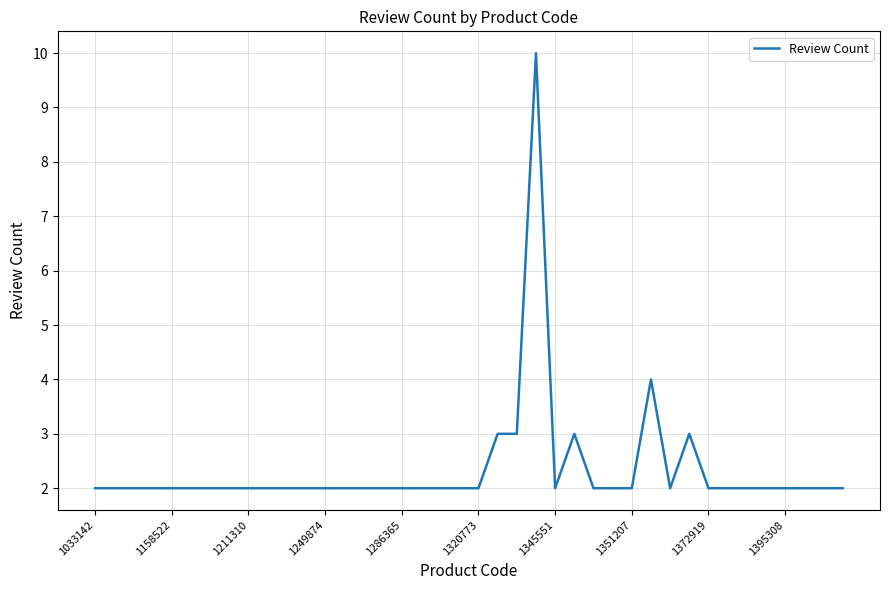

What is the greatest value displayed?

10